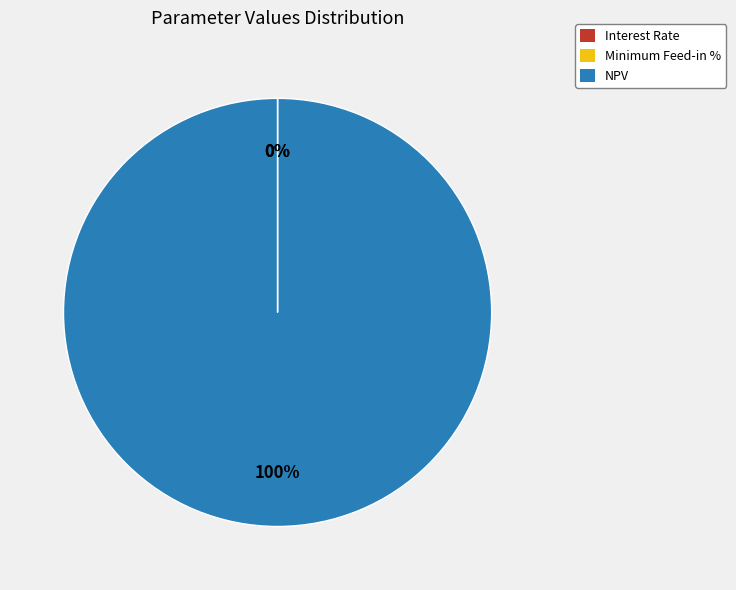

Which slice is the largest?

NPV